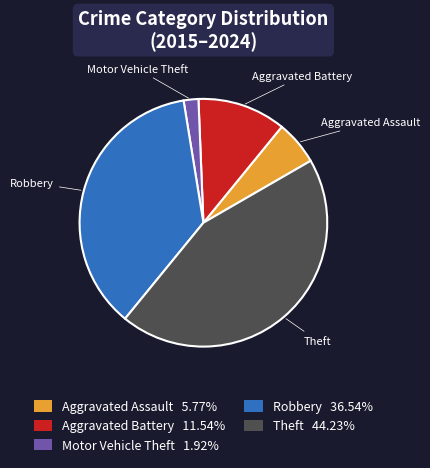

Does Aggravated Battery account for over 50% of the chart?

No